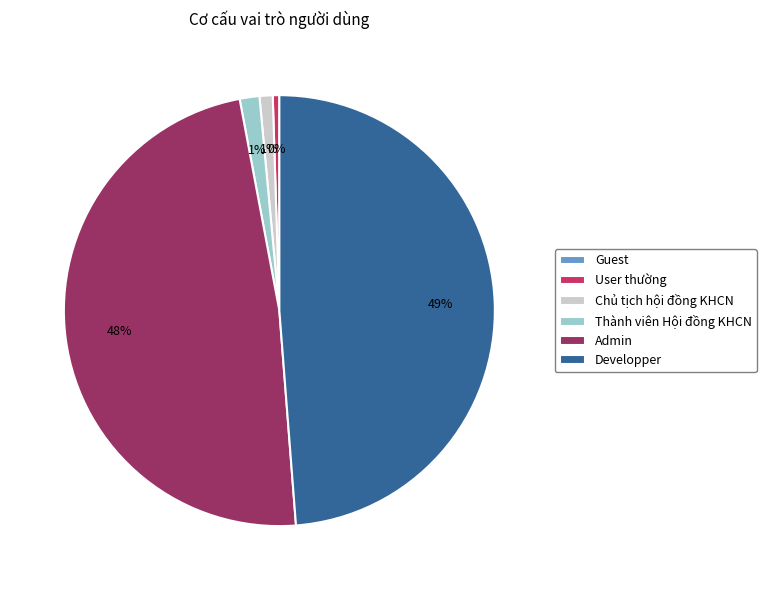

To the nearest percent, what portion does Developper represent?

49%